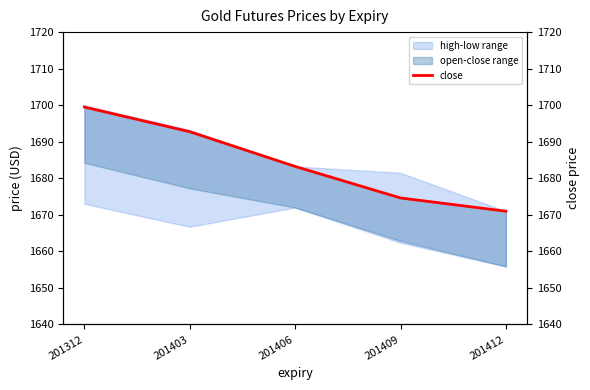

What is the difference between the maximum and minimum values?

28.5